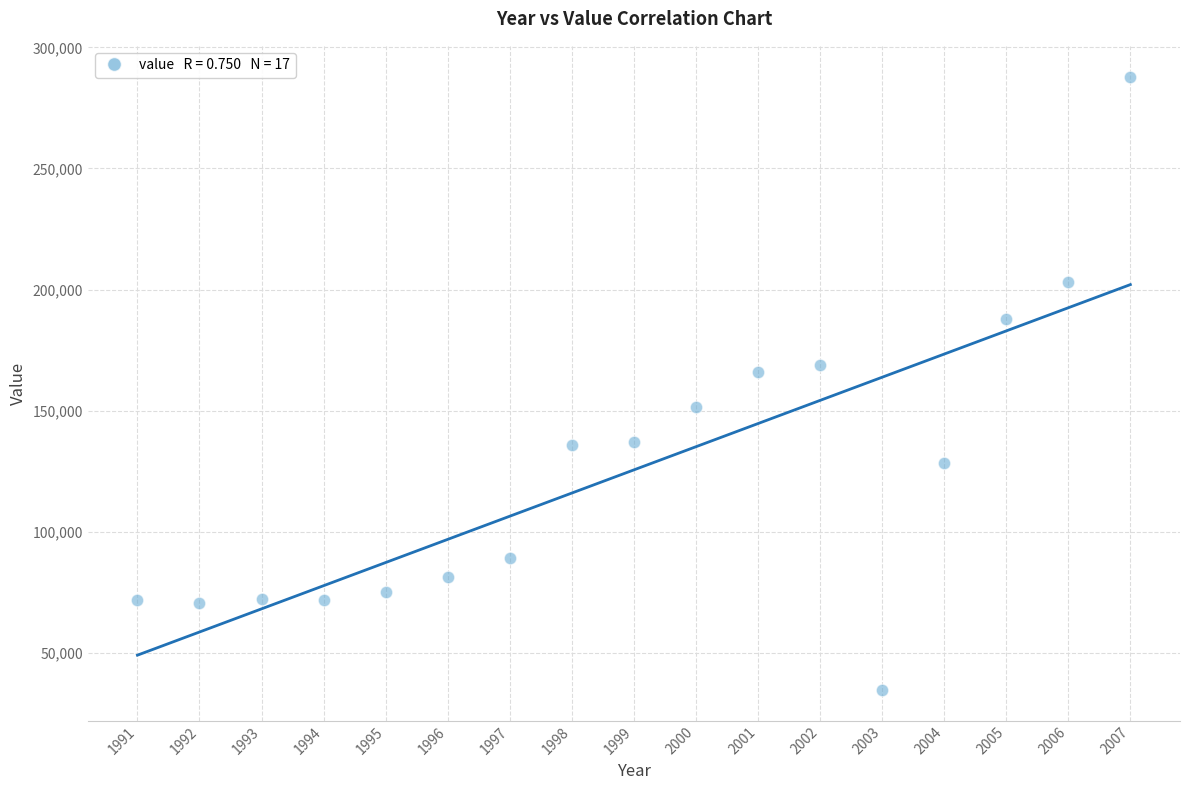

What Y value in the scatter plot is closest to 161250?

166100